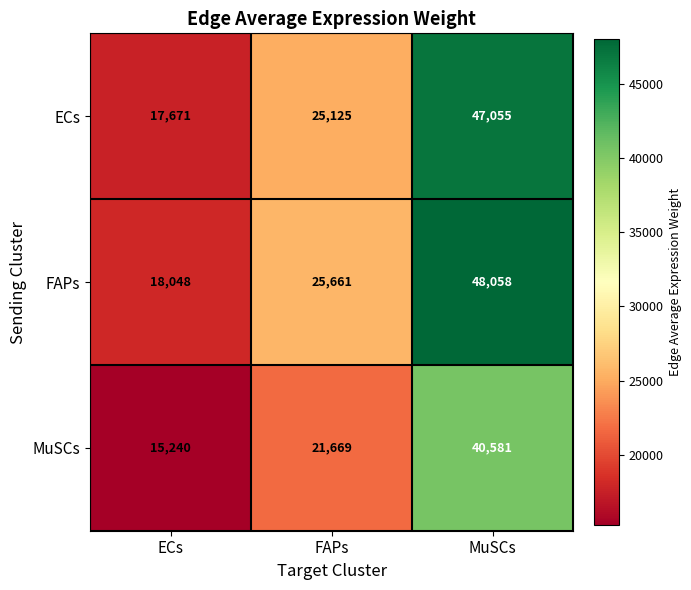

How many data points in ECs are less than 25125?

1